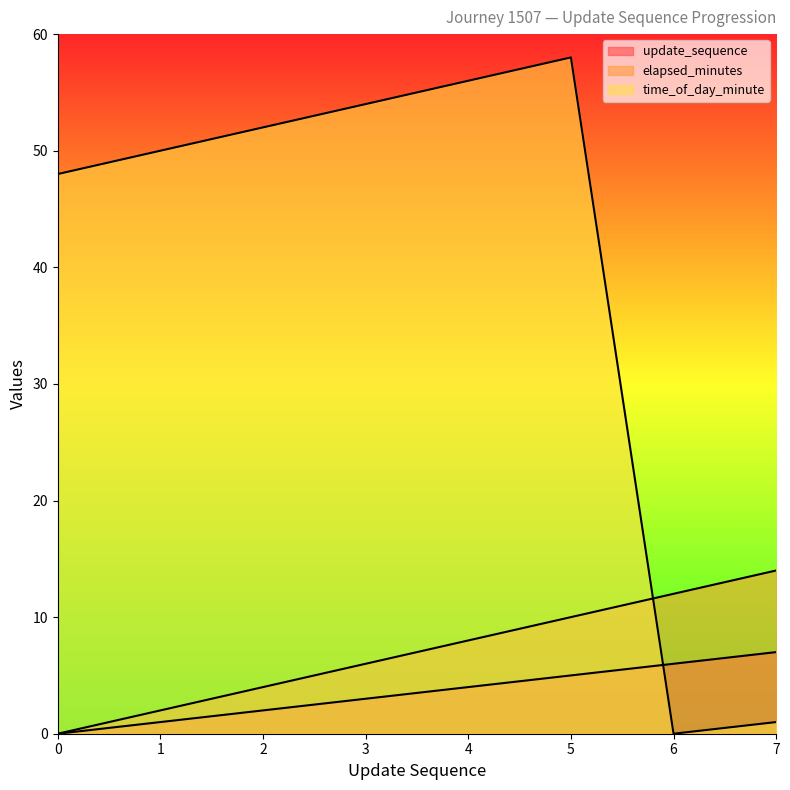

How many data points in elapsed_minutes are less than 8?

4